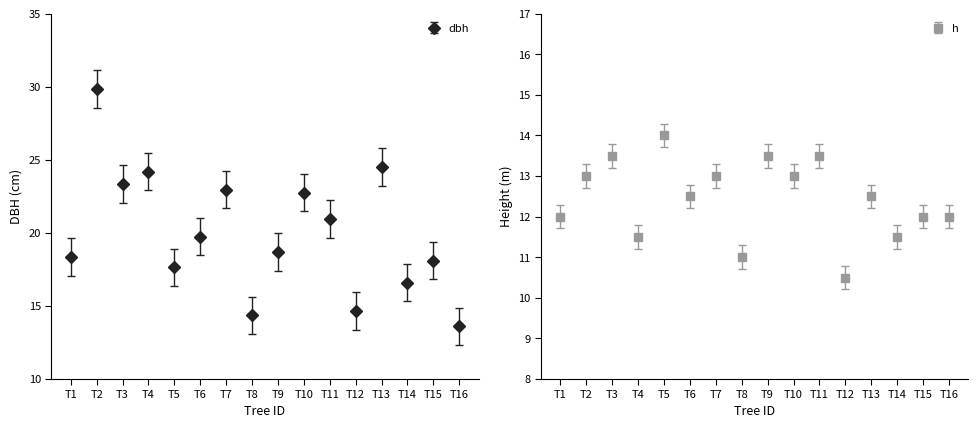

True or false: dbh and h cross at least once.

False